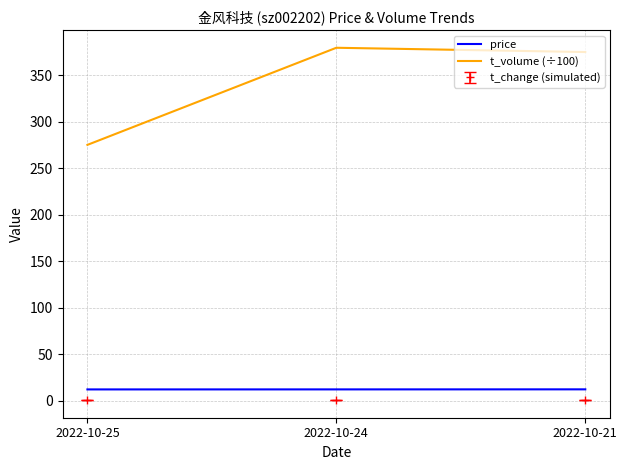

What is the sum of the t_volume (÷100) values at 2022-10-21 and 2022-10-25?

650.0